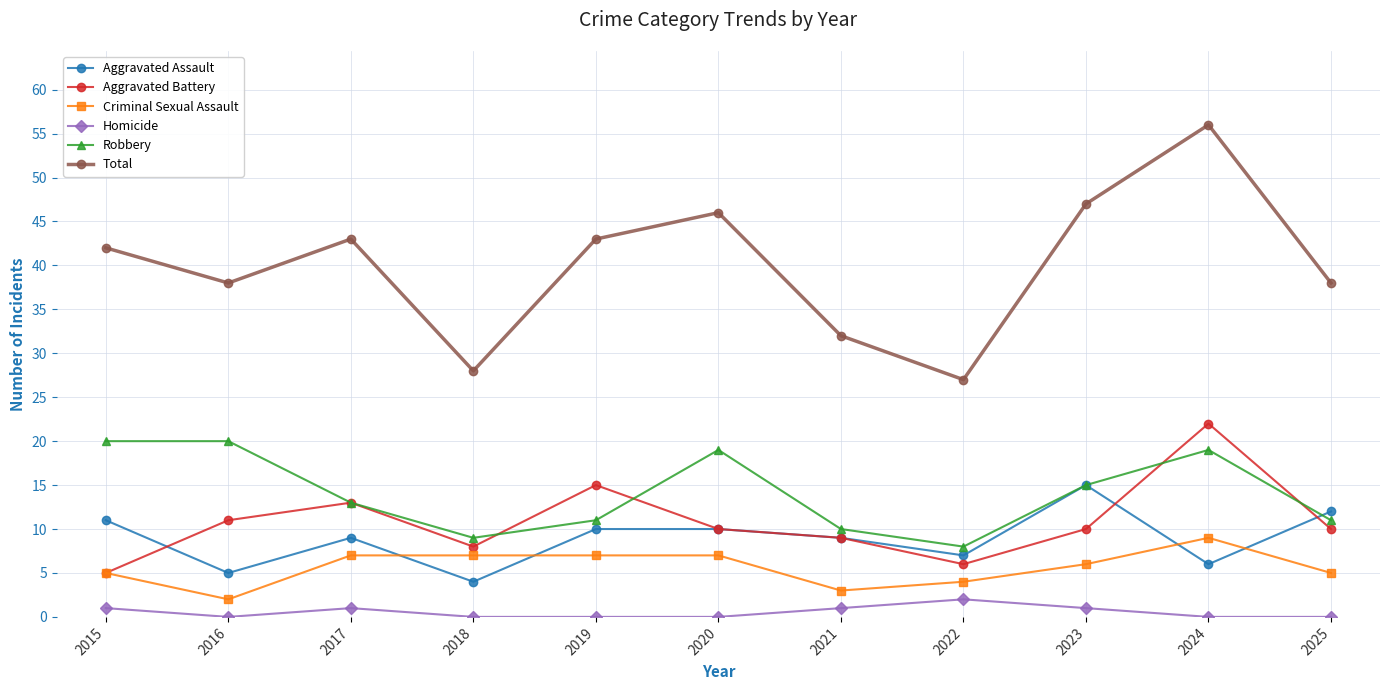

True or false: Aggravated Battery has more than 1 points higher than both neighbors.

True